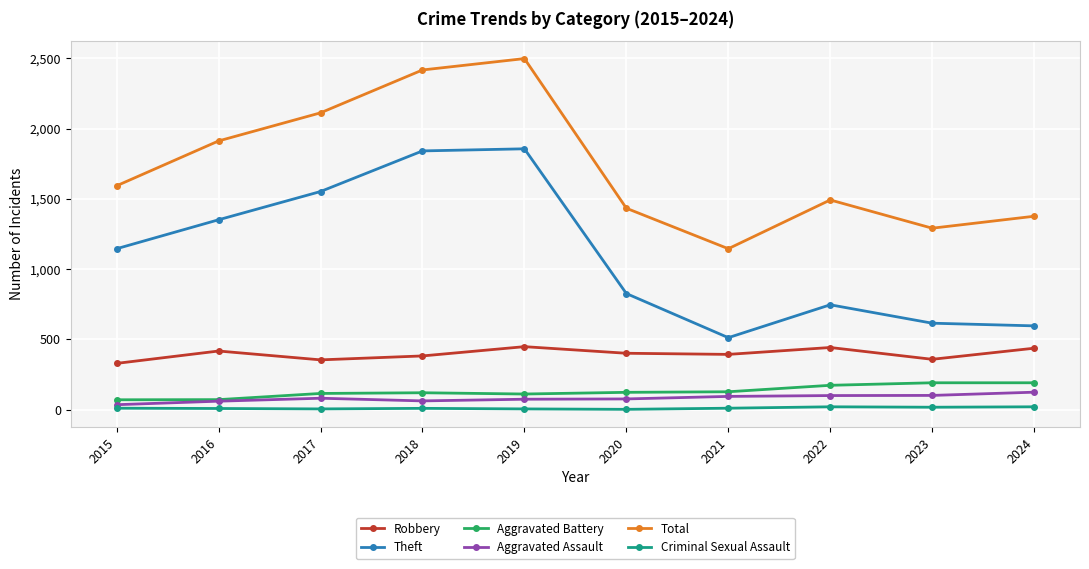

How many interior local peaks does the Theft series have?

2